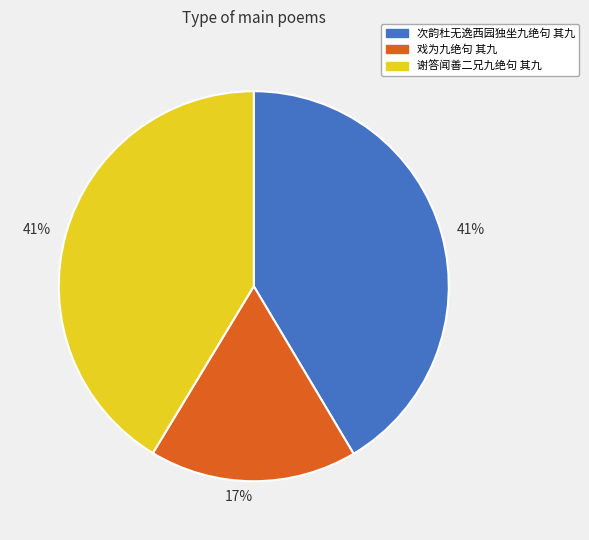

To the nearest percent, what is the difference between the largest and smallest slice percentages?

24%